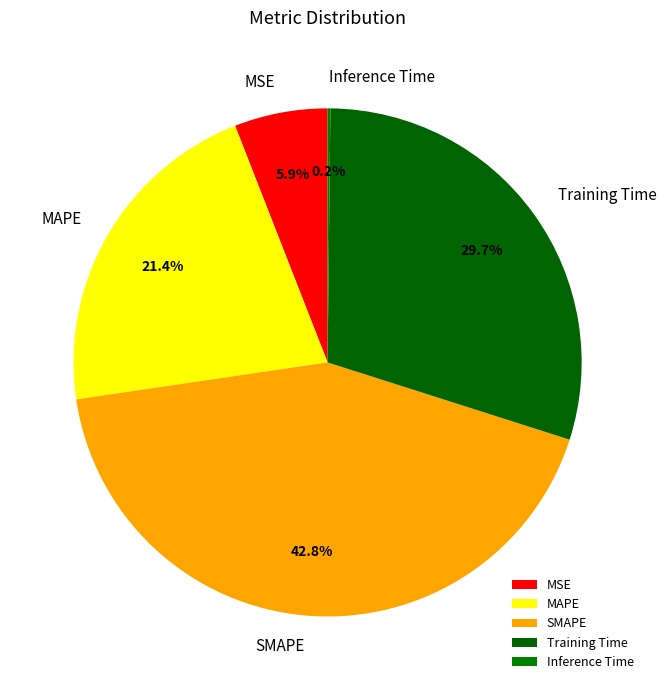

What is the largest slice in the pie chart?

SMAPE